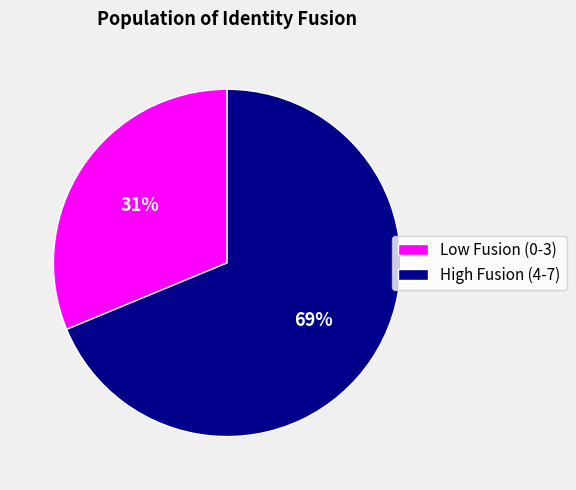

Is it true that High Fusion (4-7) is 77% of the pie?

False